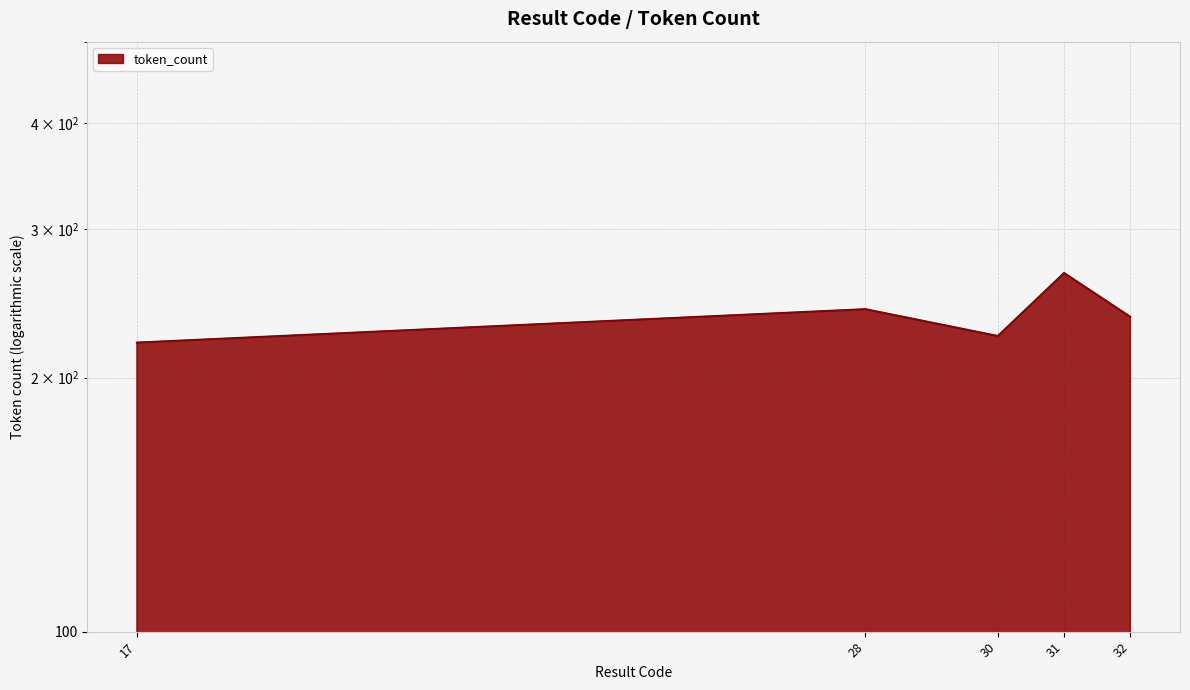

List the labels in order of value, smallest first.

17, 30, 32, 28, 31